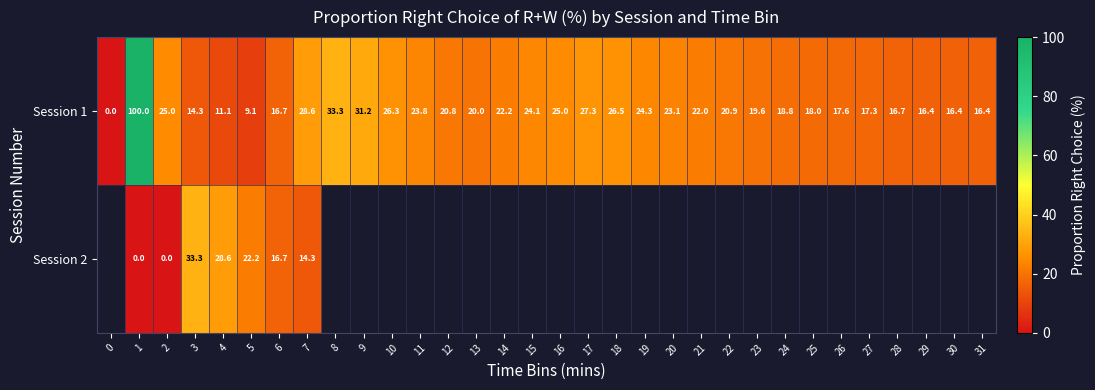

How many positive values does the Session 1 series have?

31